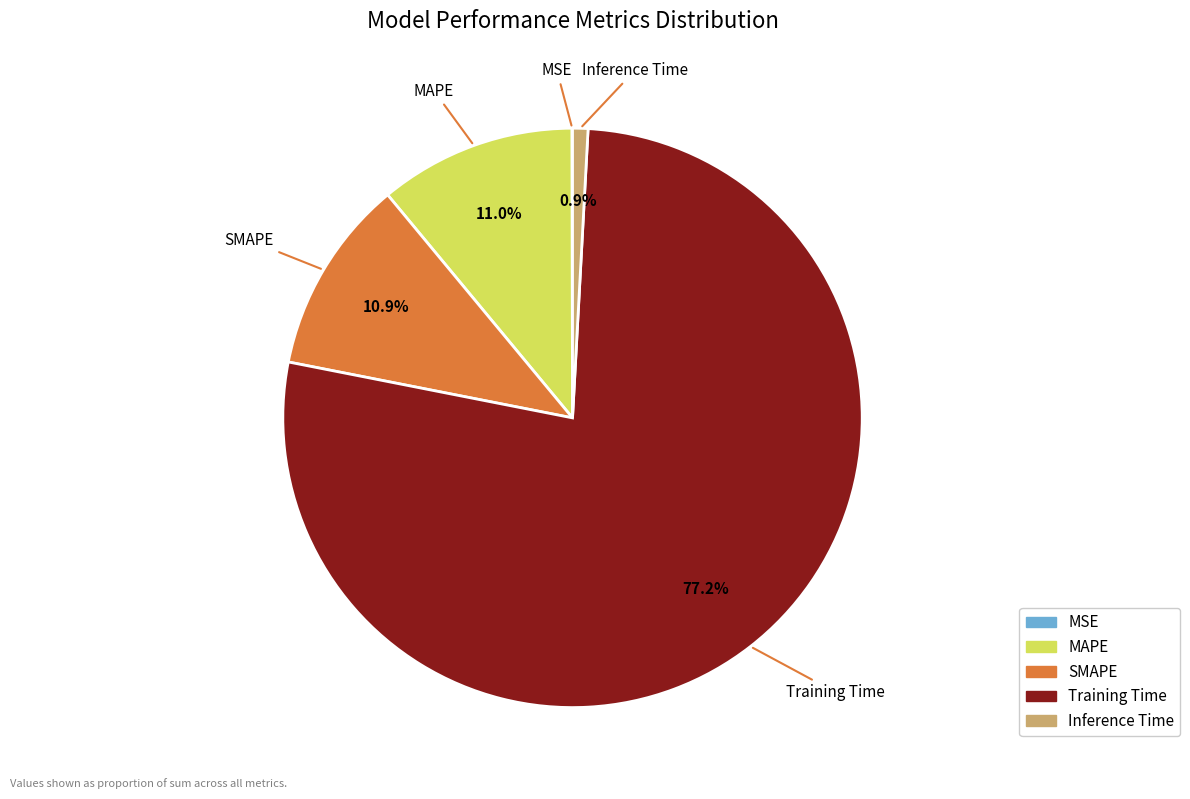

What portion of the pie excludes Training Time?

22.8%